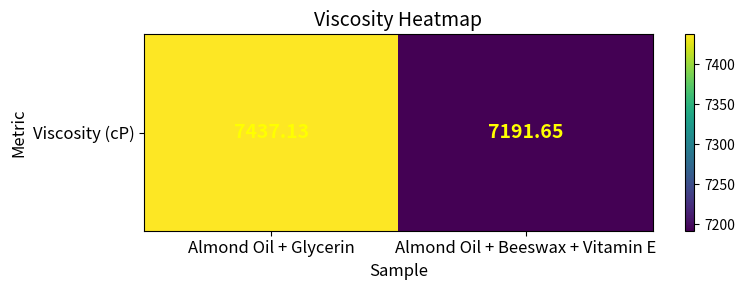

Rank the categories by value from lowest to highest.

Almond Oil + Beeswax + Vitamin E, Almond Oil + Glycerin